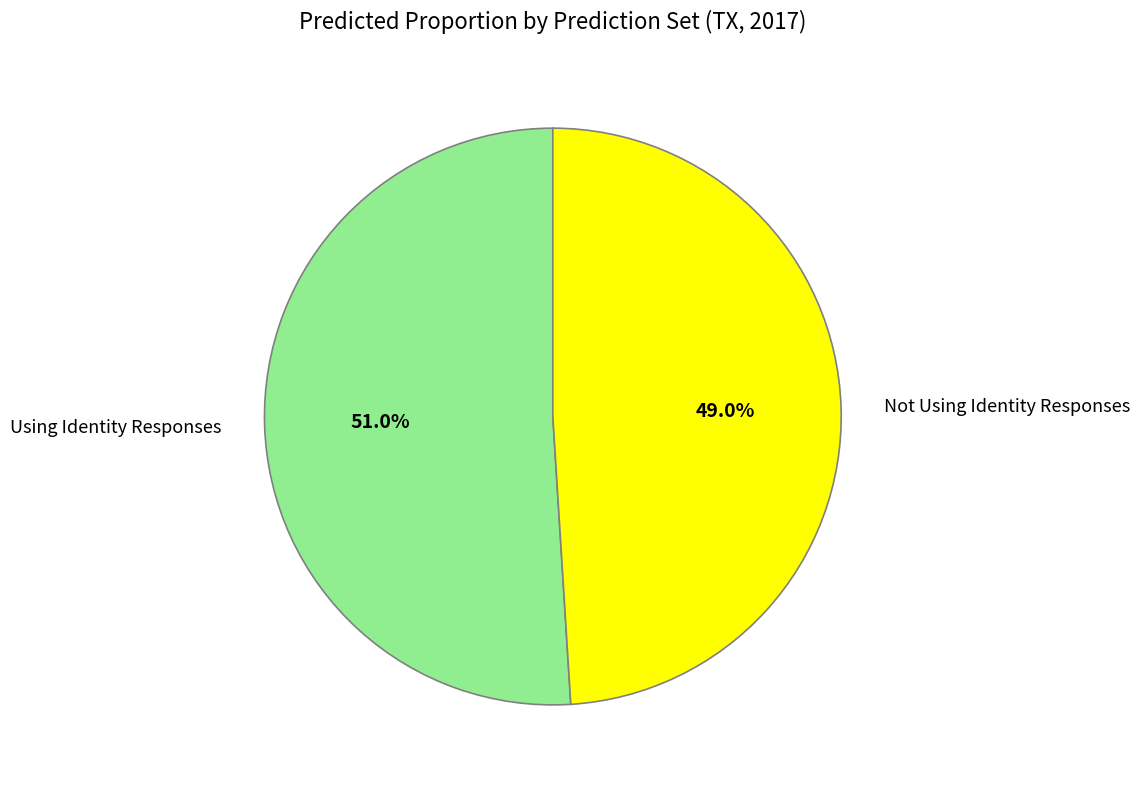

Is it true that Not Using Identity Responses is 49% of the pie?

True